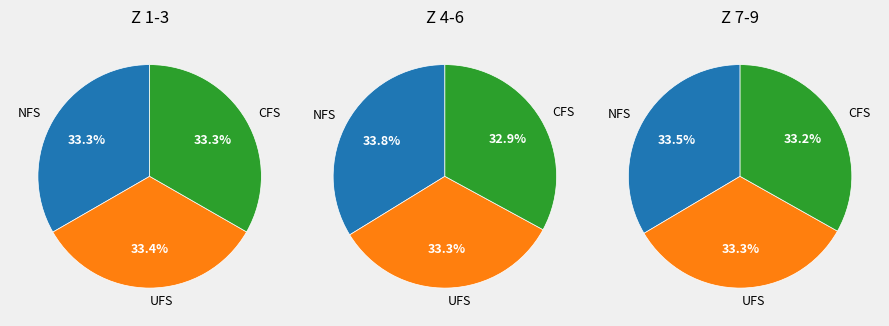

To the nearest percent, what is the difference between the largest and smallest slice percentages?

1%